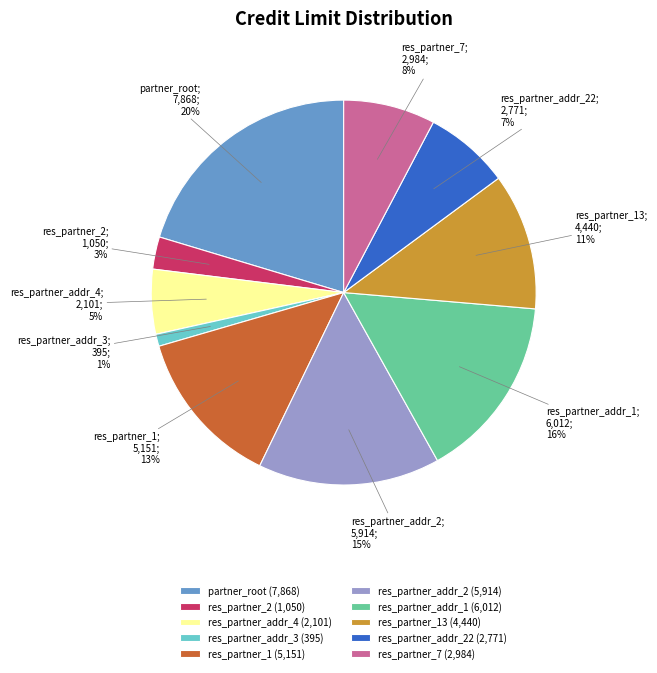

Which has a higher value, res_partner_7 (2,984) or res_partner_addr_3 (395)?

res_partner_7 (2,984)